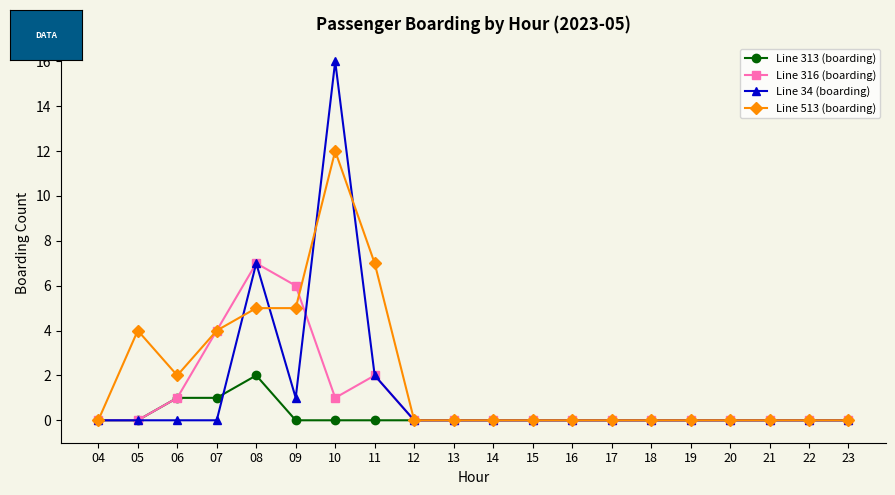

Which series has the widest spread of values?

Line 34 (boarding)